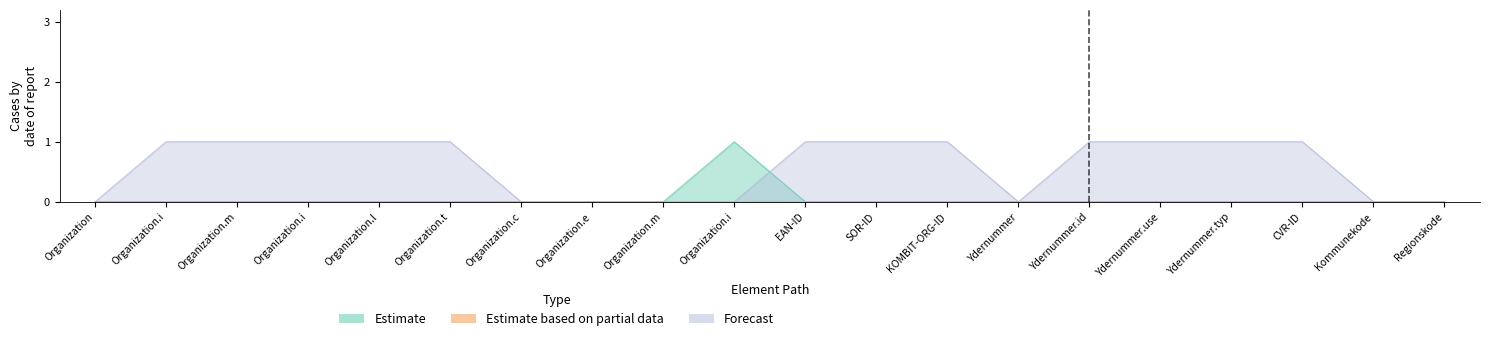

Count the number of categories in the chart.

20